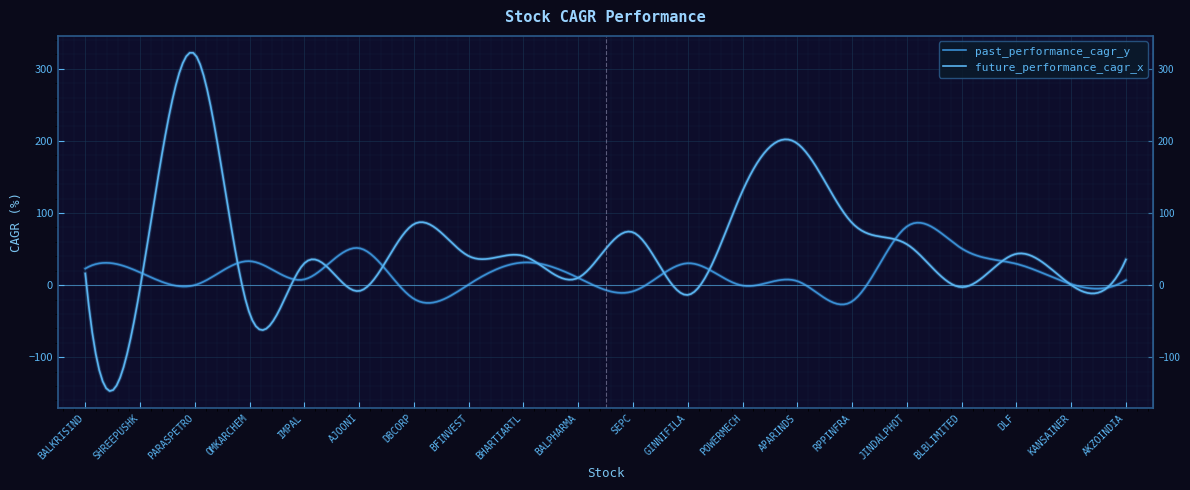

How many lines are shown in the chart?

2